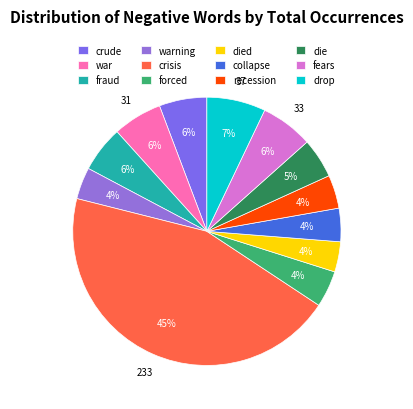

Is crude the majority of the pie?

No